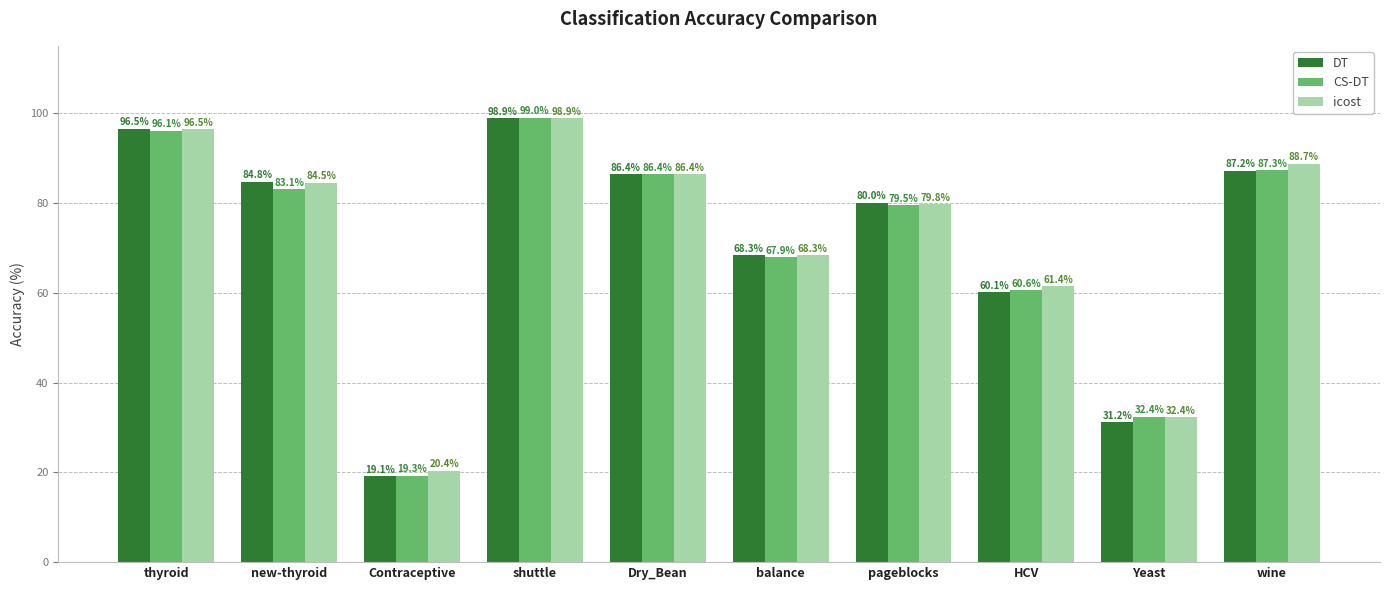

What are all the series names shown in the legend?

DT, CS-DT, icost